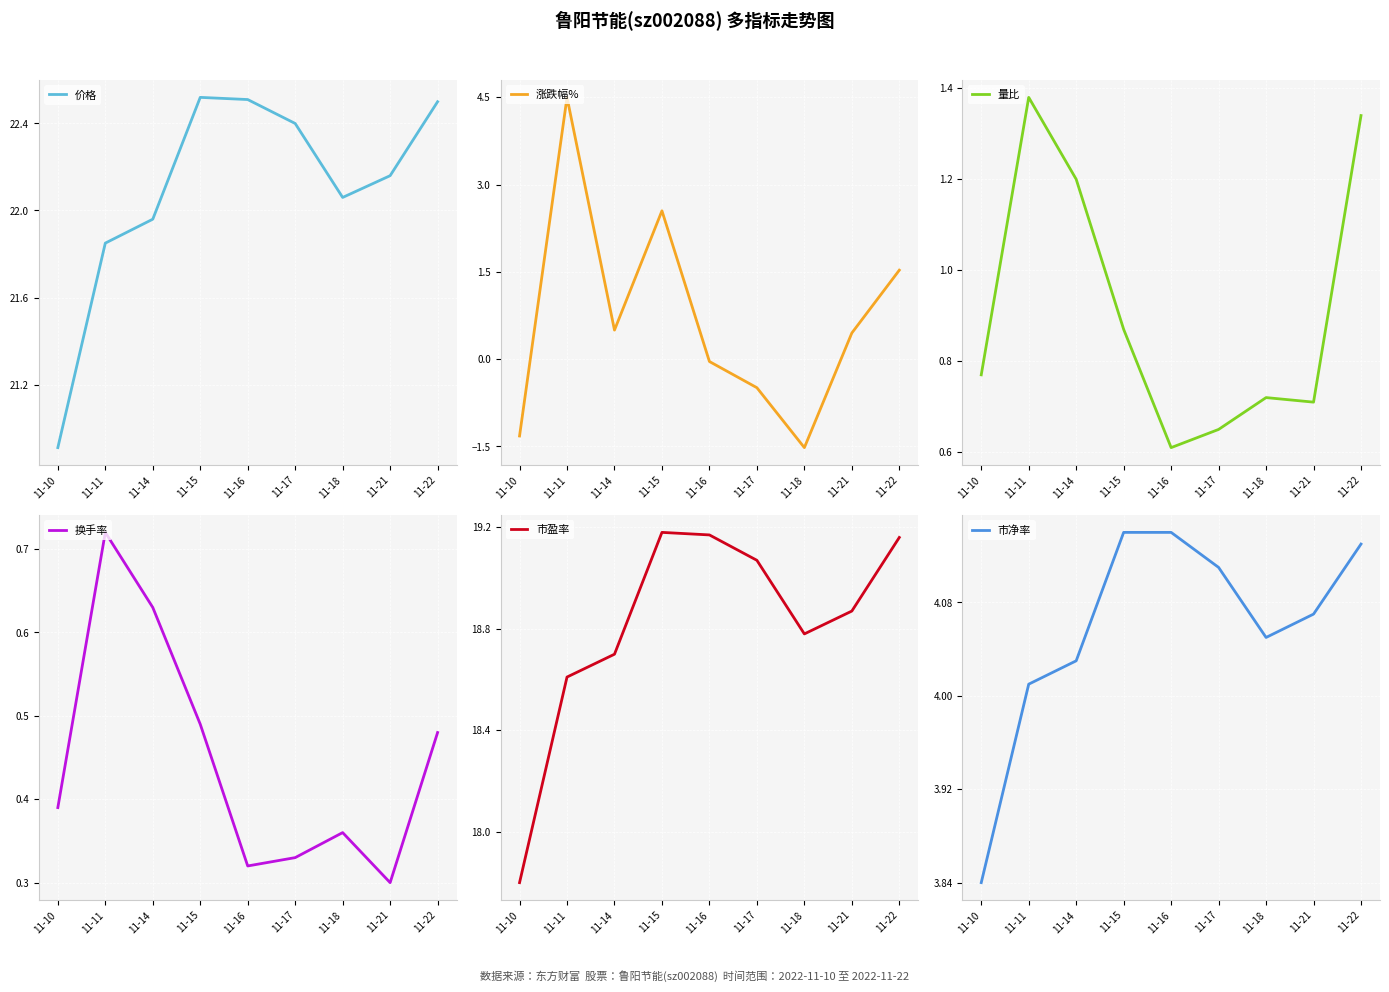

True or false: 量比 and 市净率 intersect in this chart.

False